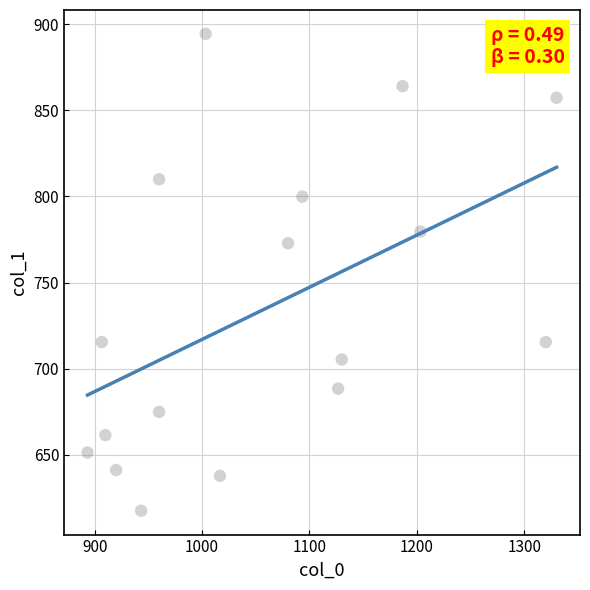

What is the range of X values (max minus min)?

436.7